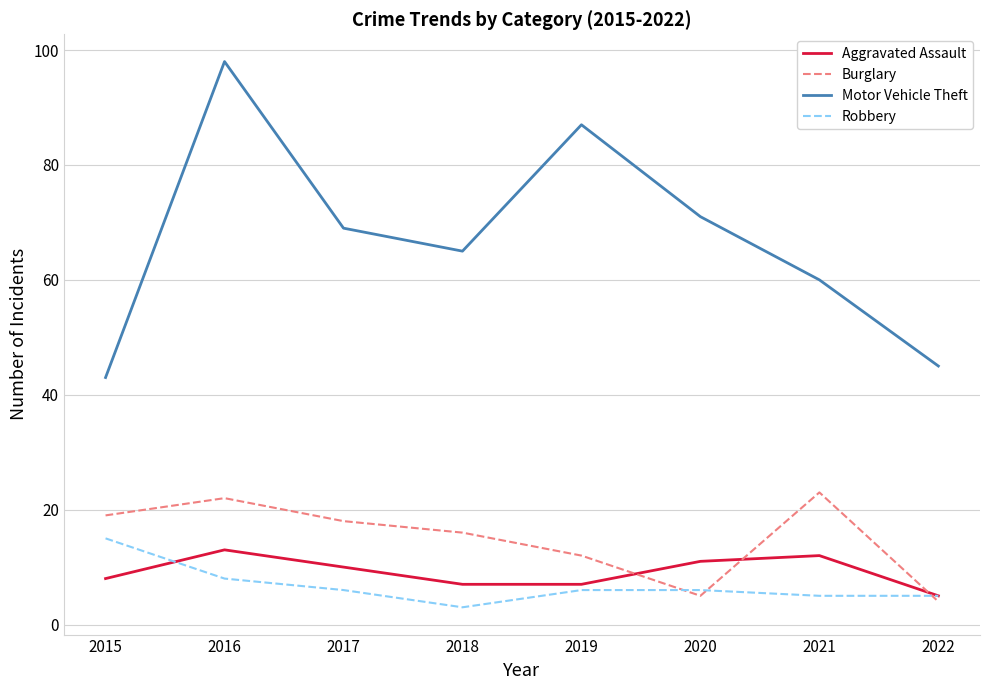

True or false: Aggravated Assault has more than 2 interior local peaks.

False